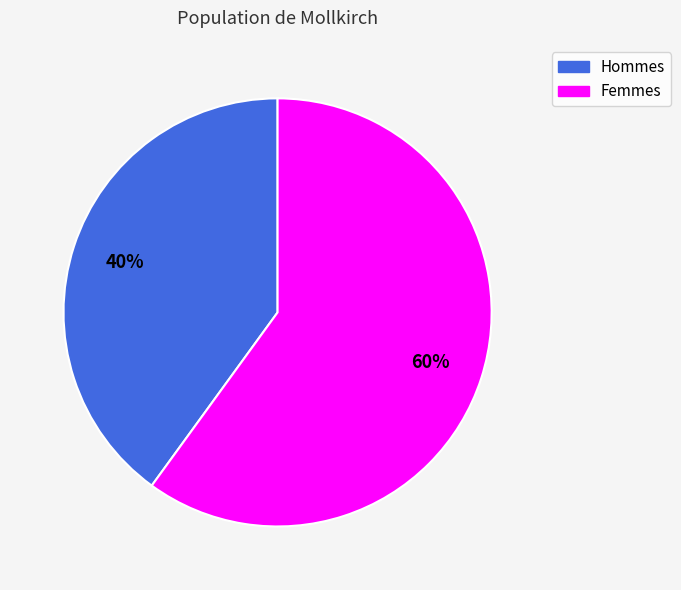

To the nearest percent, what is the difference between the largest and smallest slice percentages?

20%